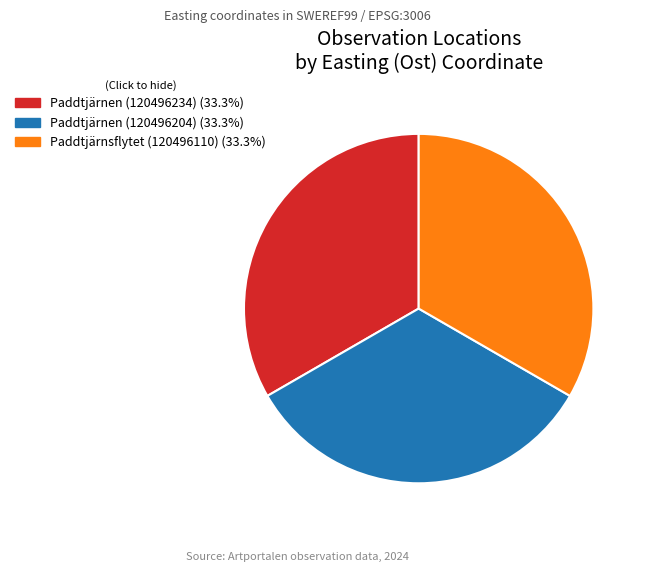

Approximately how many times larger is the value at Paddtjärnen (120496204) compared to Paddtjärnsflytet (120496110)?

1.0